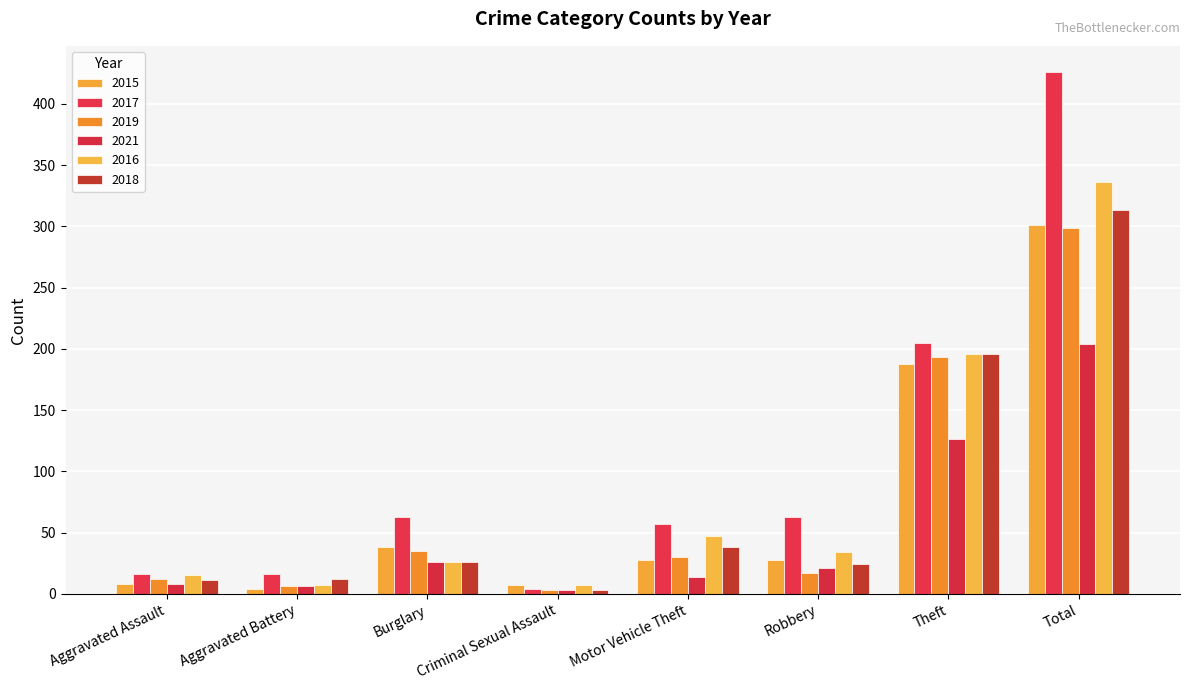

At which label is 2016 closest to 171?

Theft